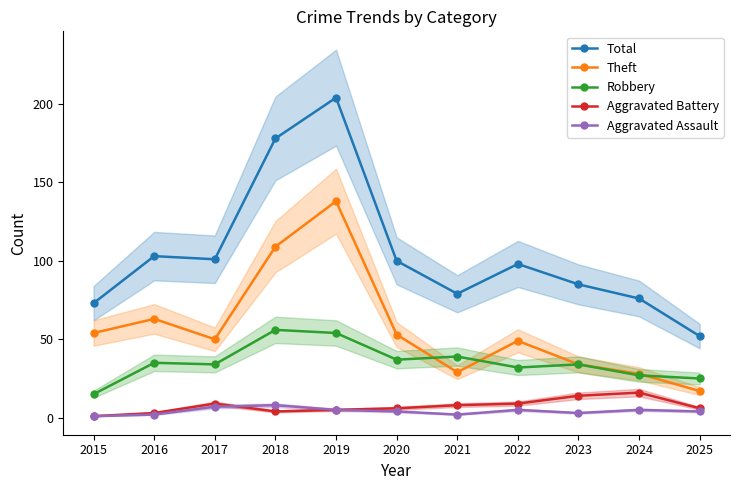

The value of Theft at 2025 is 17. True or false?

True